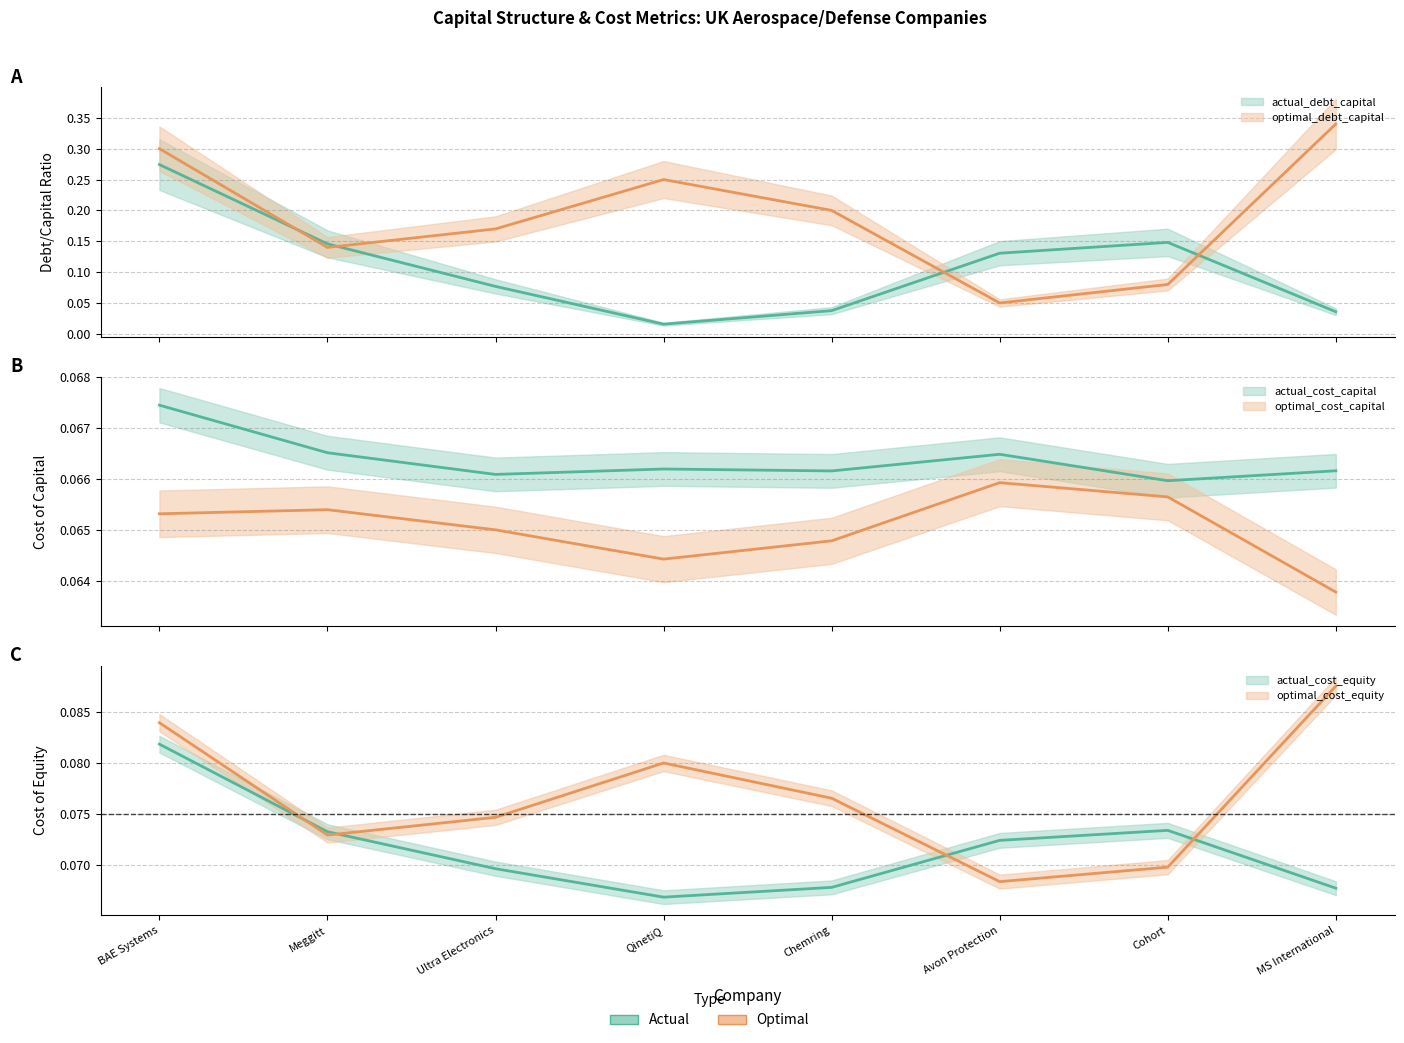

Which category has the lowest value in the optimal_cost_capital series?

MS International